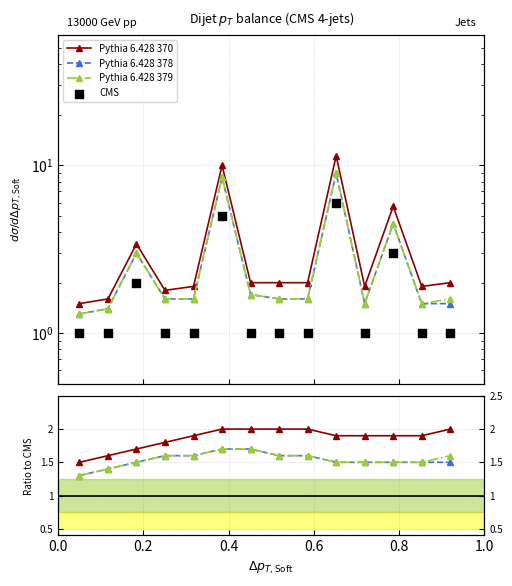

What are all the series names shown in the legend?

Pythia 6.428 370, Pythia 6.428 378, Pythia 6.428 379, CMS